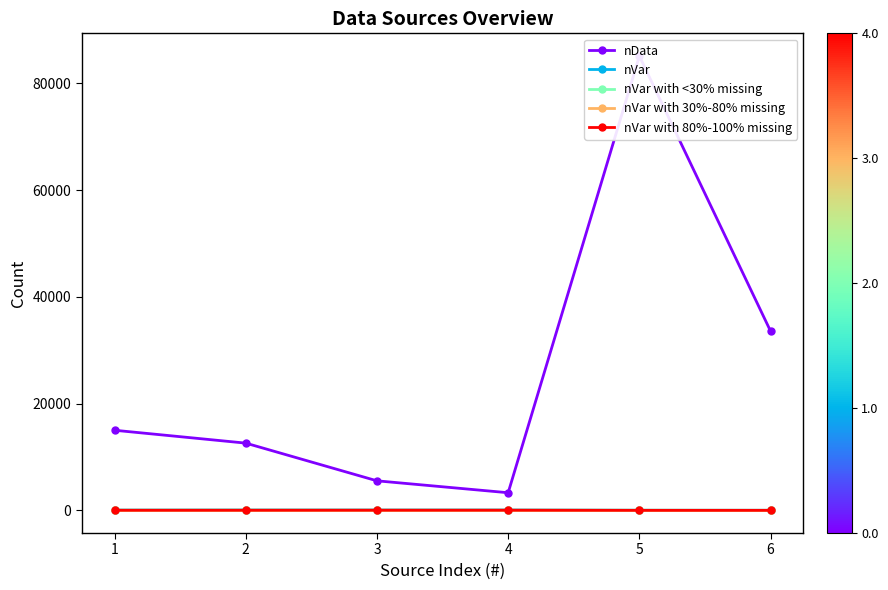

Rank the series by their maximum value, from highest to lowest.

nData, nVar, nVar with <30% missing, nVar with 80%-100% missing, nVar with 30%-80% missing